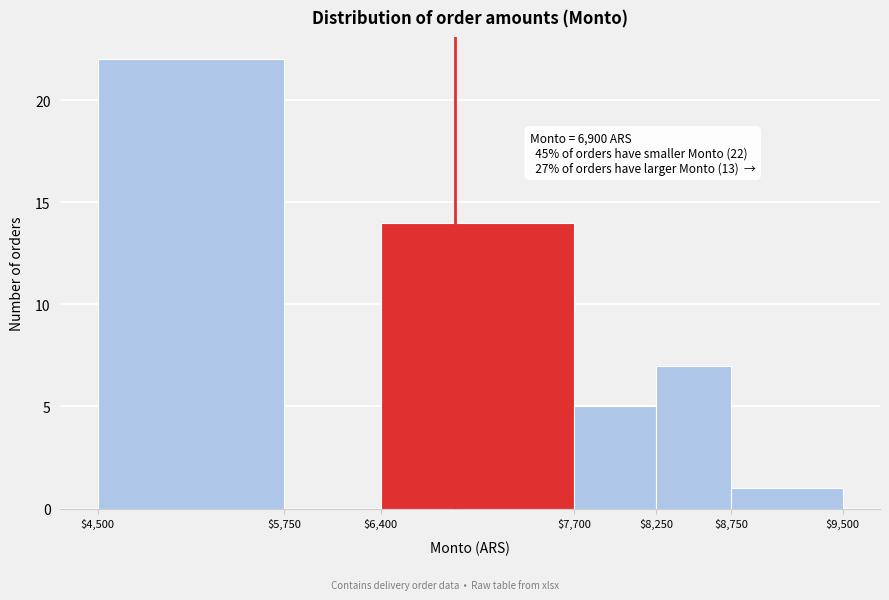

Which range on the x-axis has the tallest bar?

$4,500 to $5,750